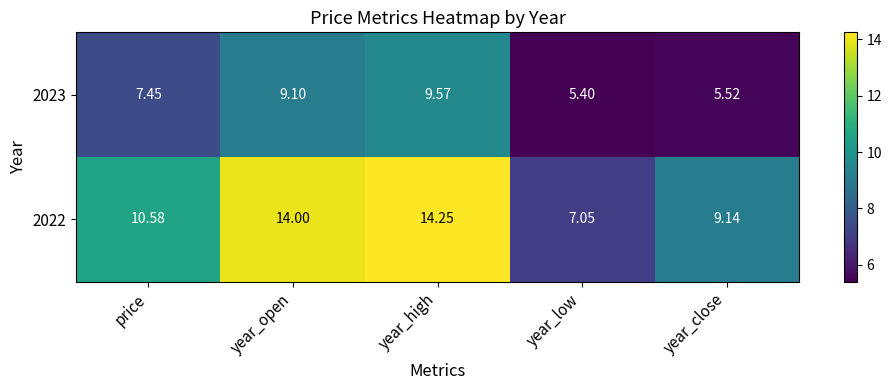

At which label does 2023 reach its peak?

year_high